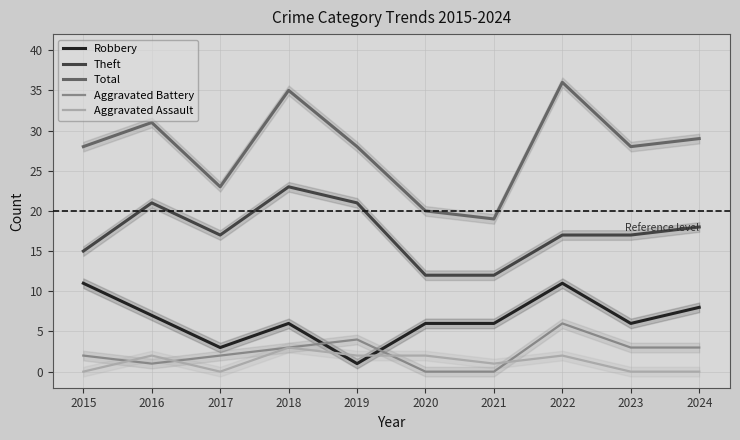

Rank the categories by Theft value from highest to lowest.

2018, 2016, 2019, 2024, 2017, 2022, 2023, 2015, 2020, 2021